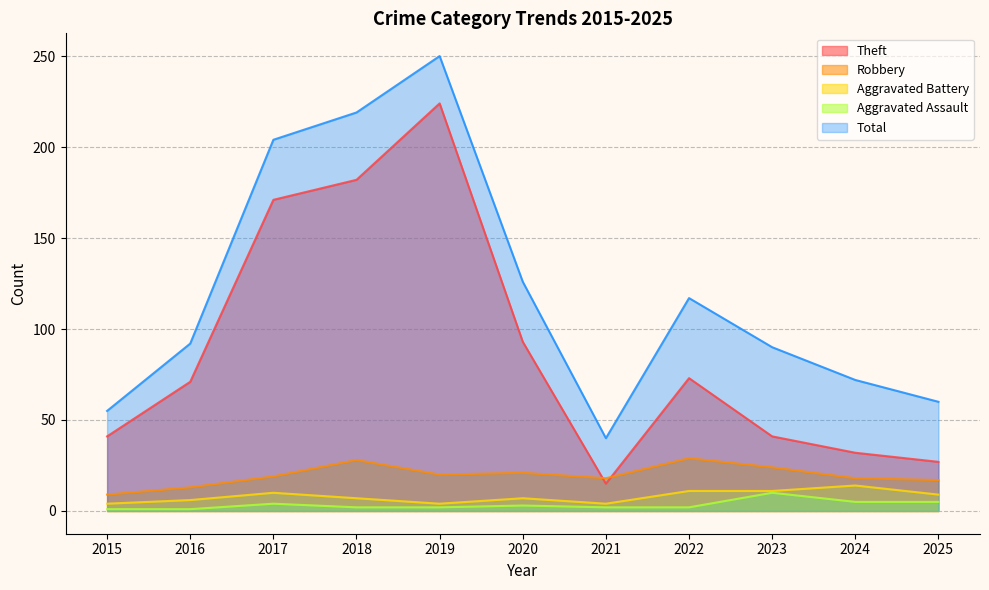

Count the number of data series in this chart.

5